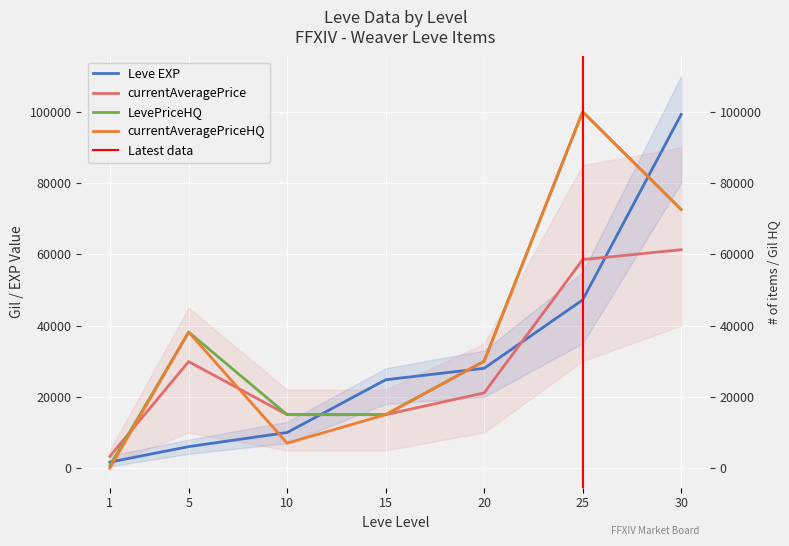

True or false: Leve EXP has a value of 28010 at 20.

True